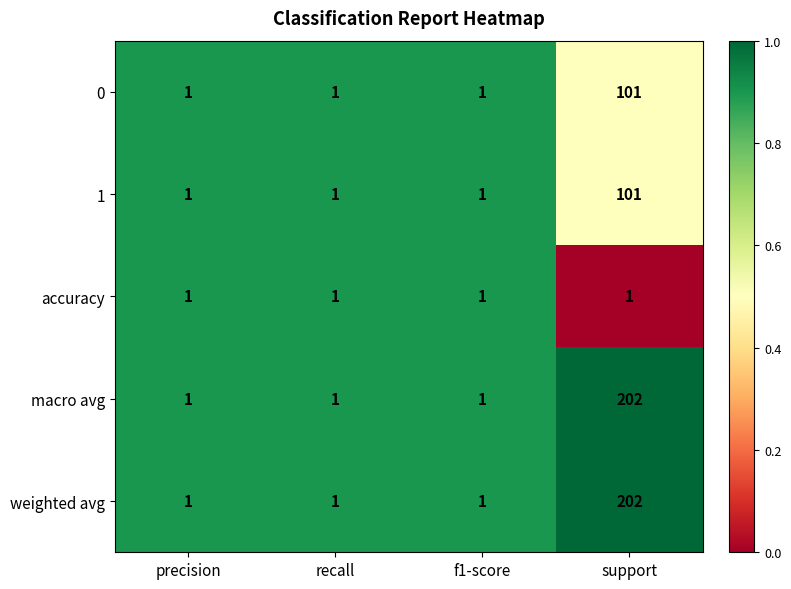

What is the difference between the 1 values at support and precision?

100